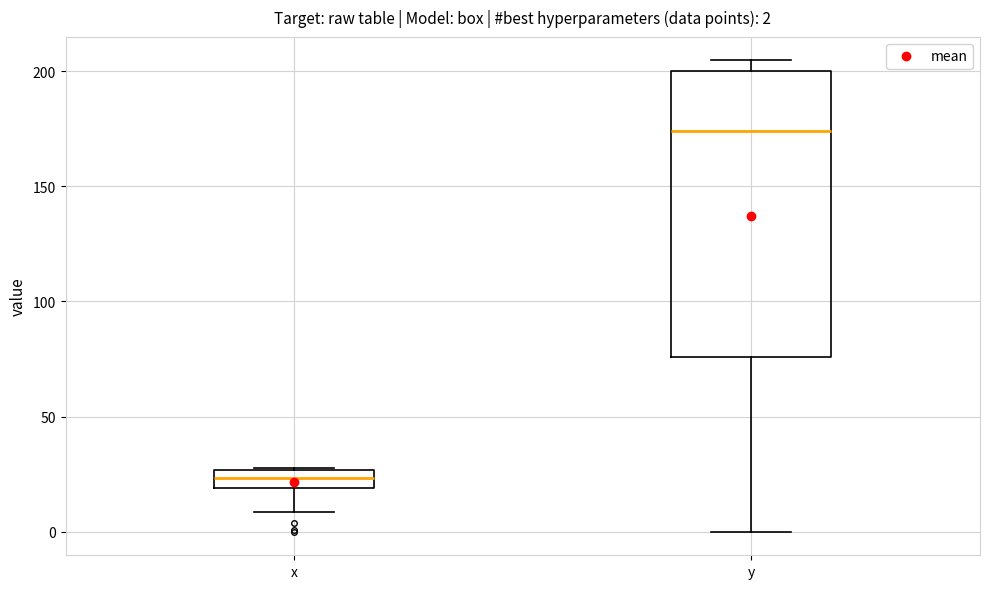

Which box is the tallest, from its lower edge to its upper edge?

y